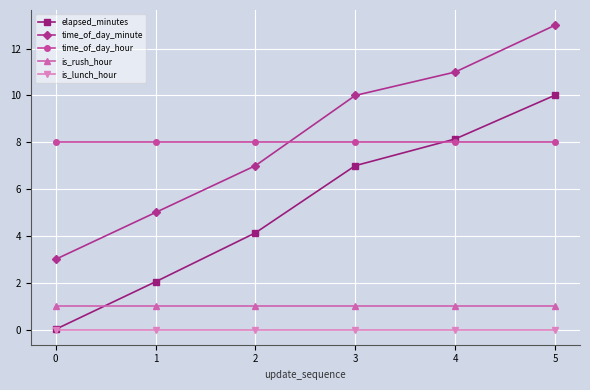

How many distinct data groups are displayed?

5